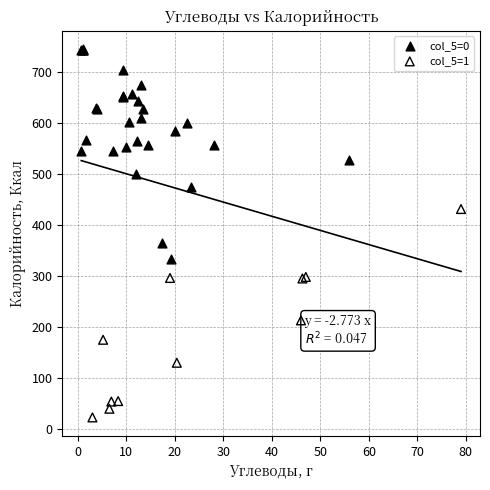

Which series contains the lowest Y value?

col_5=1